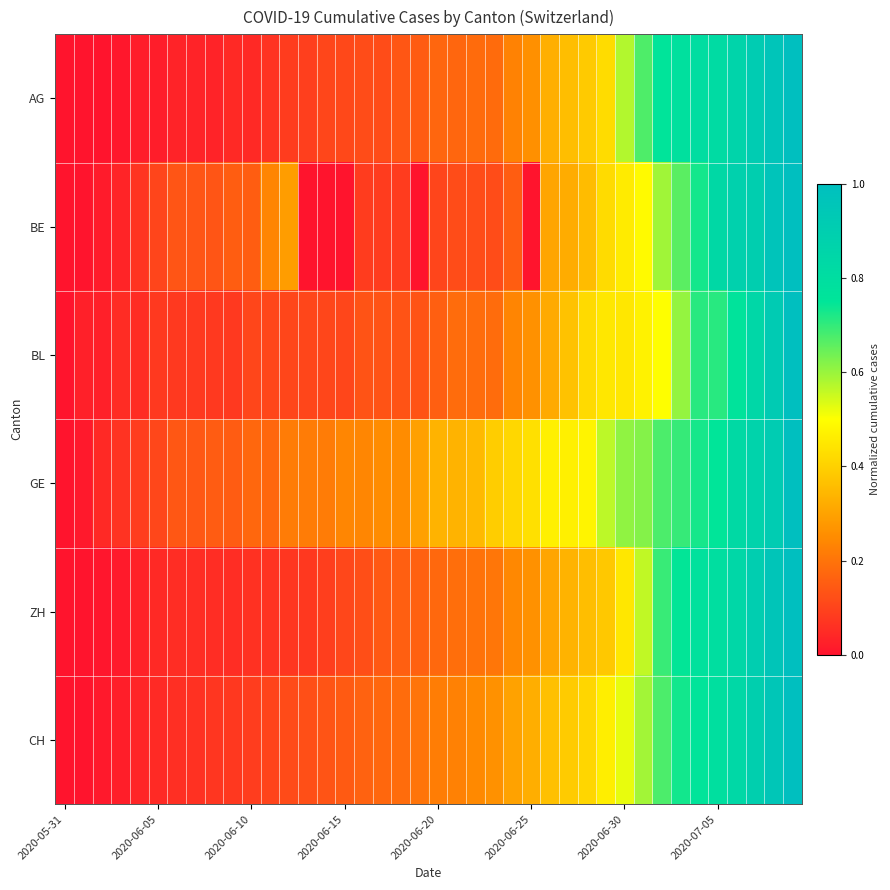

Which series has the largest total across all categories?

GE